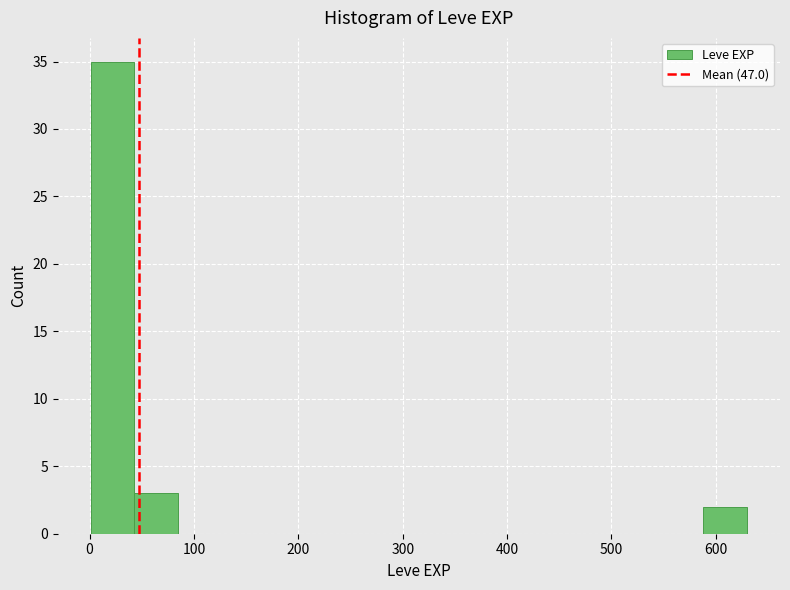

Reading left to right, transcribe this chart: for each bar, give the range it covers on the x-axis and its height. Neither the bar edges nor the heights are printed on the chart, so give them approximately, as read against the axes.

0 to 40: 35
40 to 80: 3
80 to 130: 0
130 to 170: 0
170 to 210: 0
210 to 250: 0
250 to 290: 0
290 to 340: 0
340 to 380: 0
380 to 420: 0
420 to 460: 0
460 to 500: 0
500 to 550: 0
550 to 590: 0
590 to 630: 2